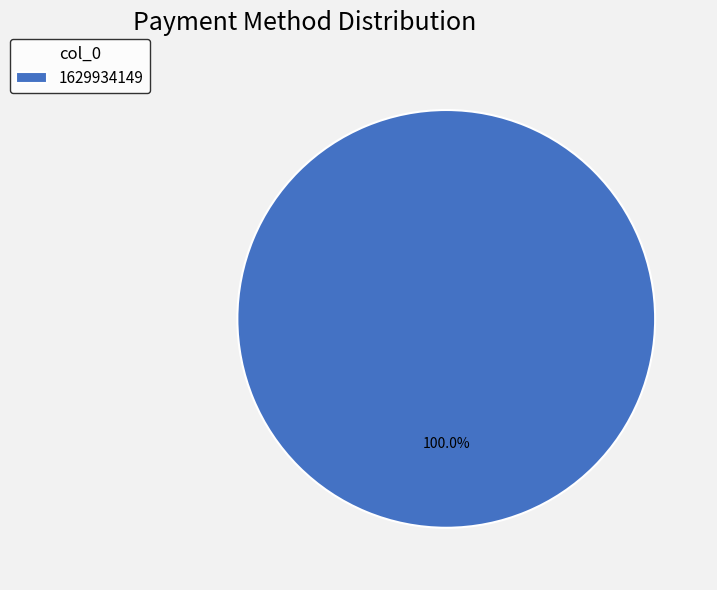

Is there any slice that represents more than half of the pie?

Yes